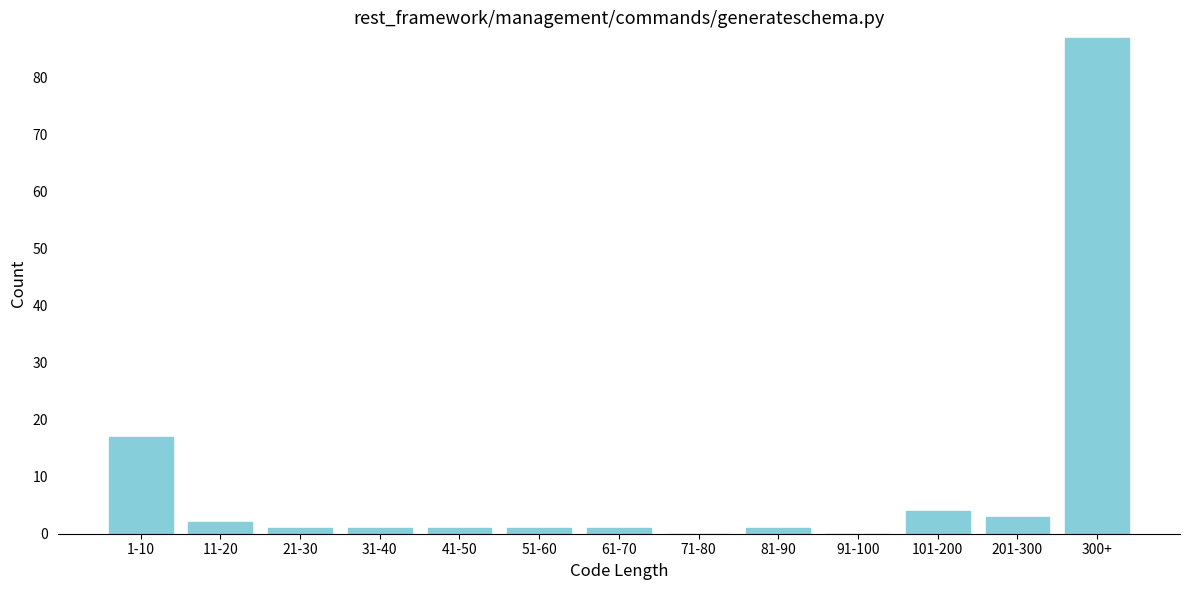

Reading left to right, list all the values displayed in this chart.

1-10=17	11-20=2	21-30=1	31-40=1	41-50=1	51-60=1	61-70=1	71-80=0	81-90=1	91-100=0	101-200=4	201-300=3	300+=87